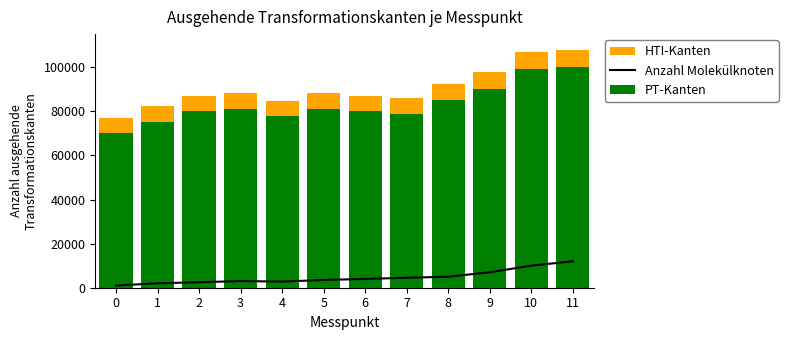

What is the sum of all PT-Kanten values?

998000